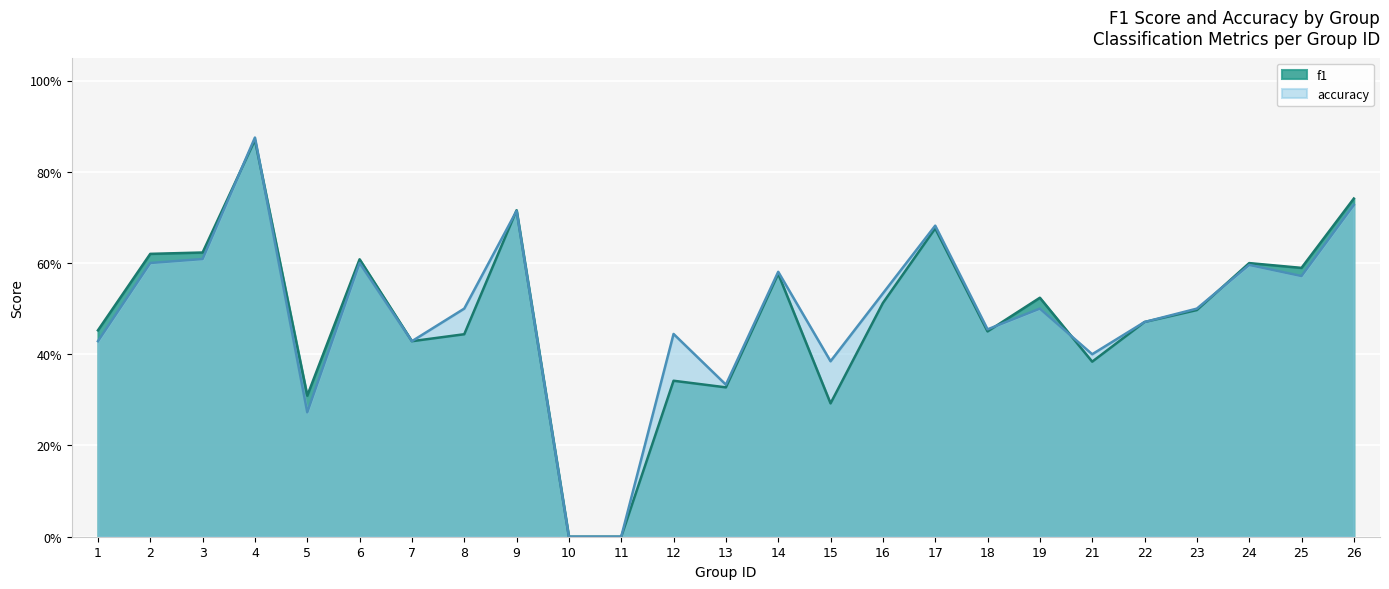

True or false: accuracy has a value of 0.3 at 8.

False